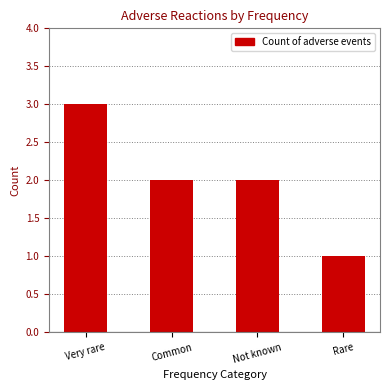

What position from the right is Rare?

1